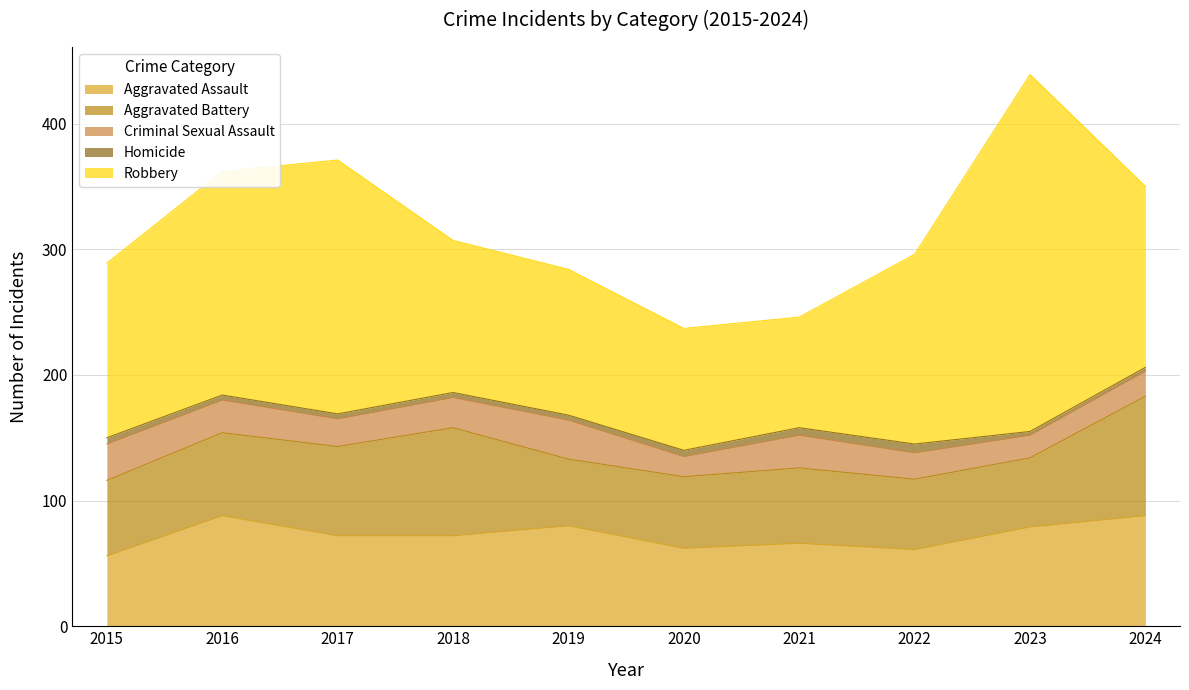

What is the sum of the Criminal Sexual Assault values at 2023 and 2020?

34